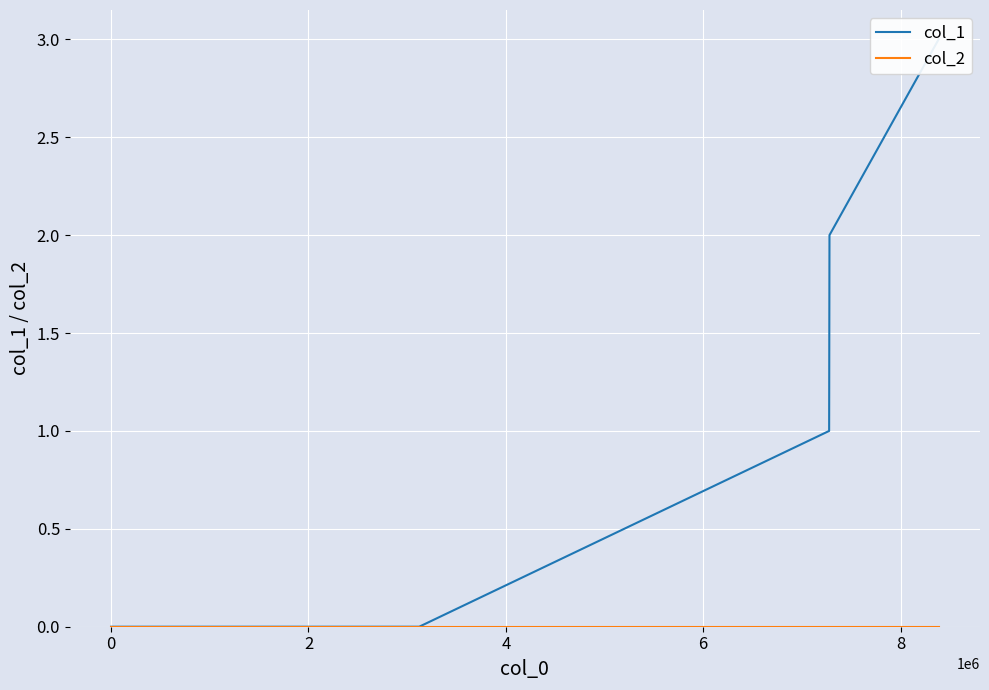

Which series has the largest total across all categories?

col_1